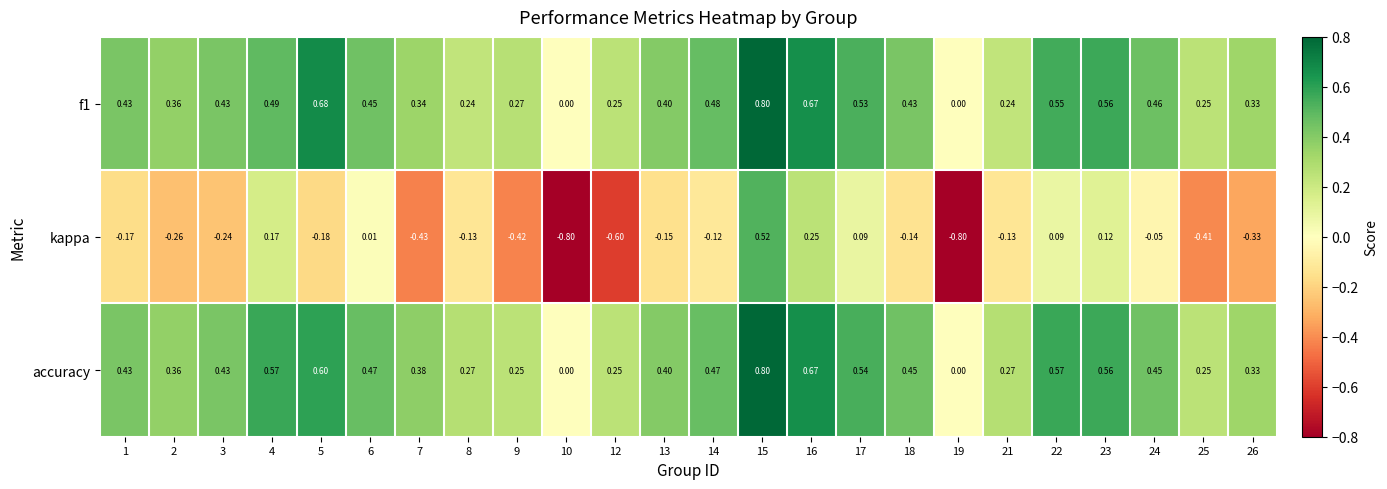

Which series has the largest total across all categories?

accuracy